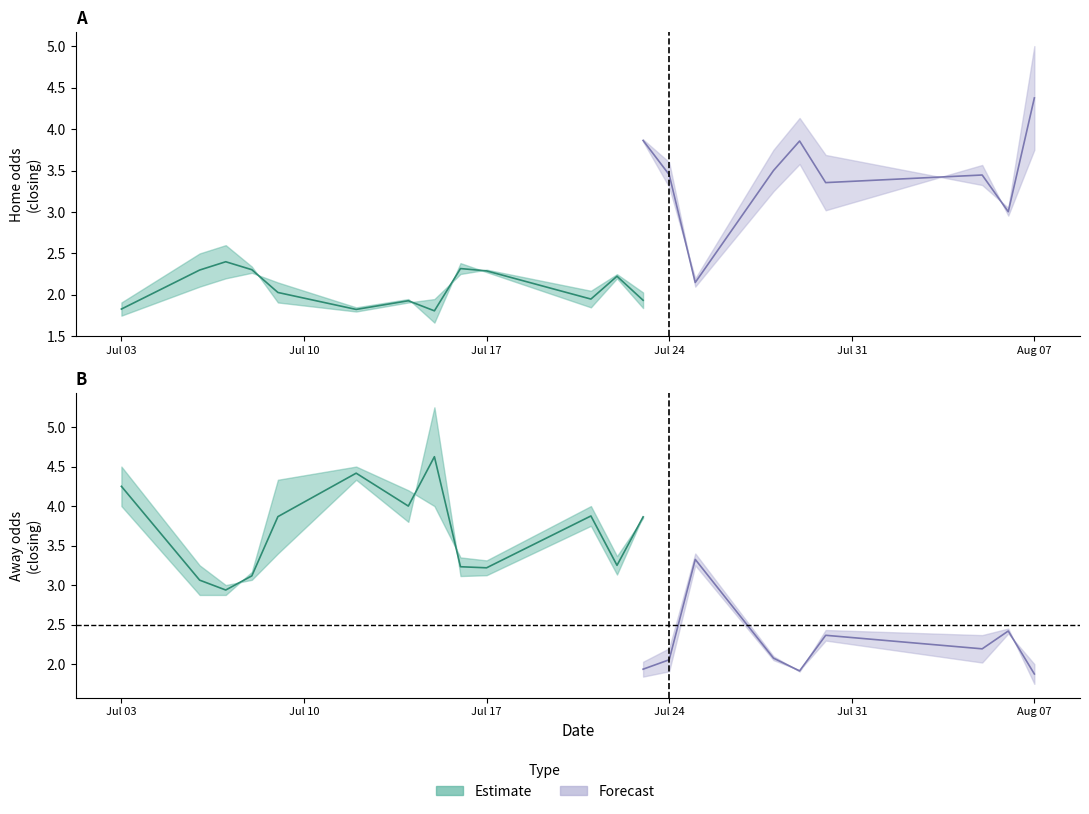

How many data points does each series have?

40